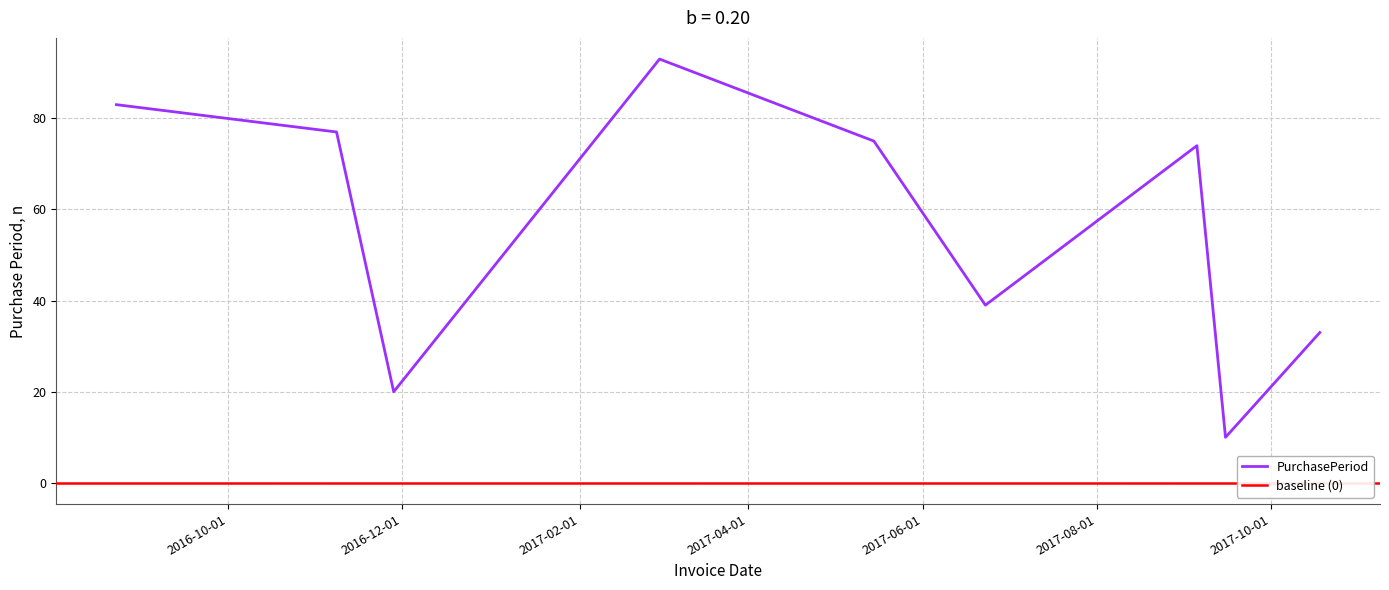

What is the sum of the values at 2017-03-01 and 2016-11-28?

113